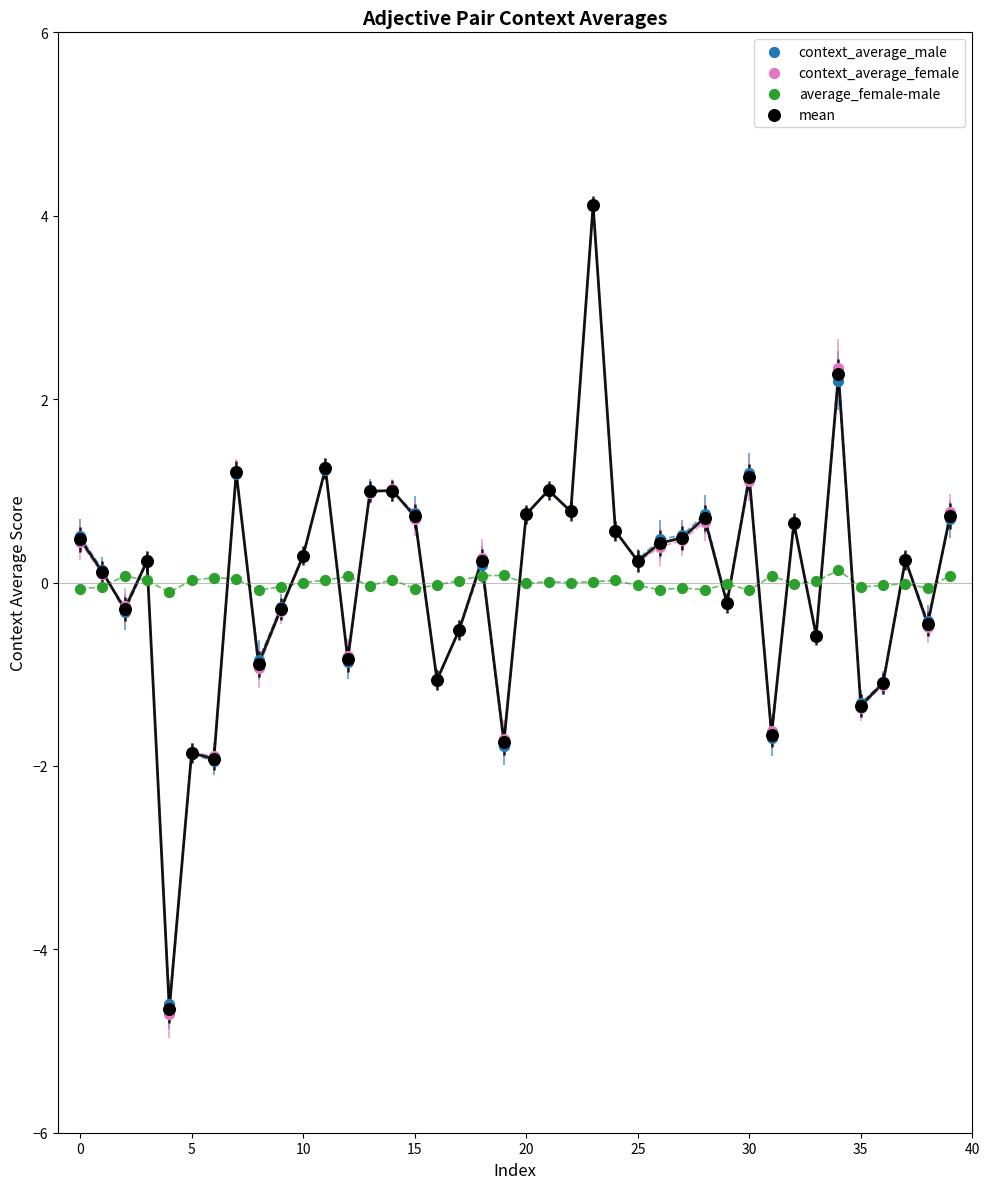

What are all the series names shown in the legend?

context_average_male, context_average_female, average_female-male, mean